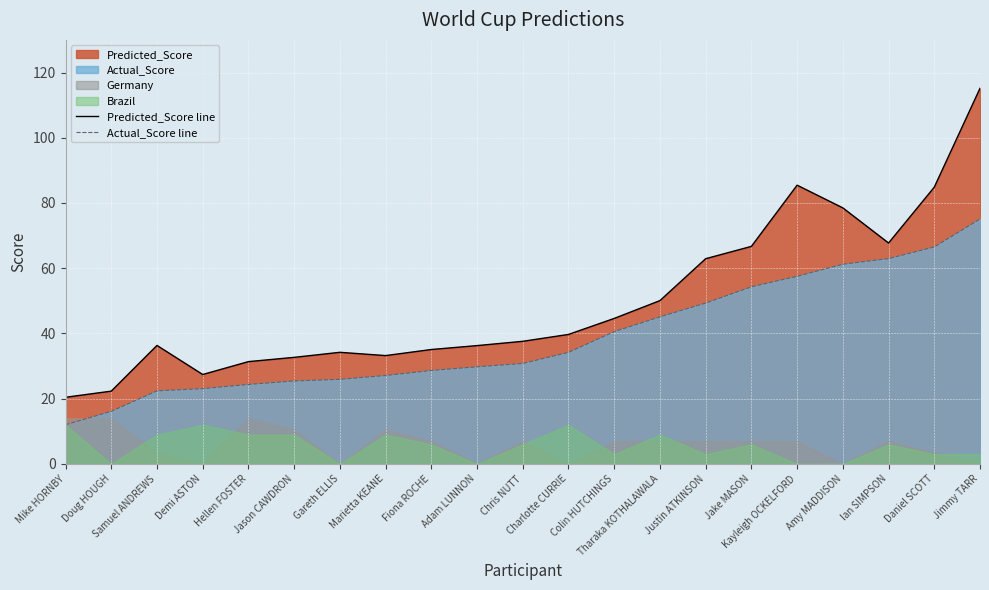

What is the sum of all Actual_Score line values?

812.5